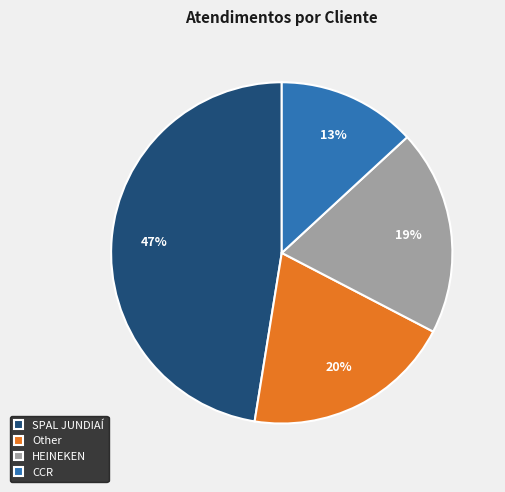

Is there any slice that represents more than half of the pie?

No